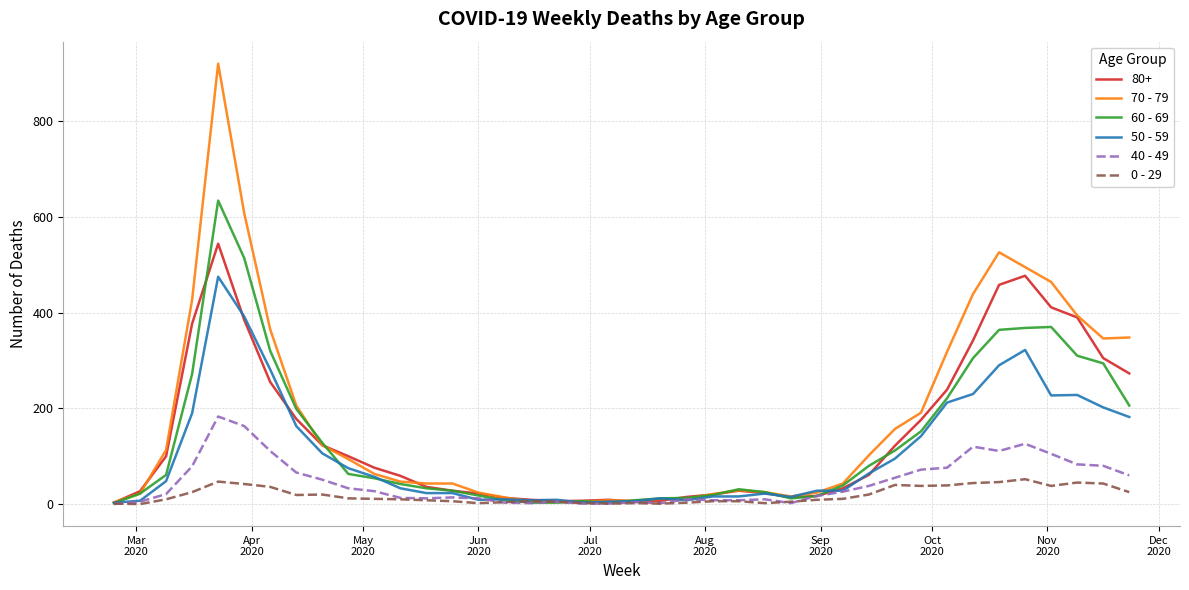

Rank the series by their maximum value, from lowest to highest.

0 - 29, 40 - 49, 50 - 59, 80+, 60 - 69, 70 - 79